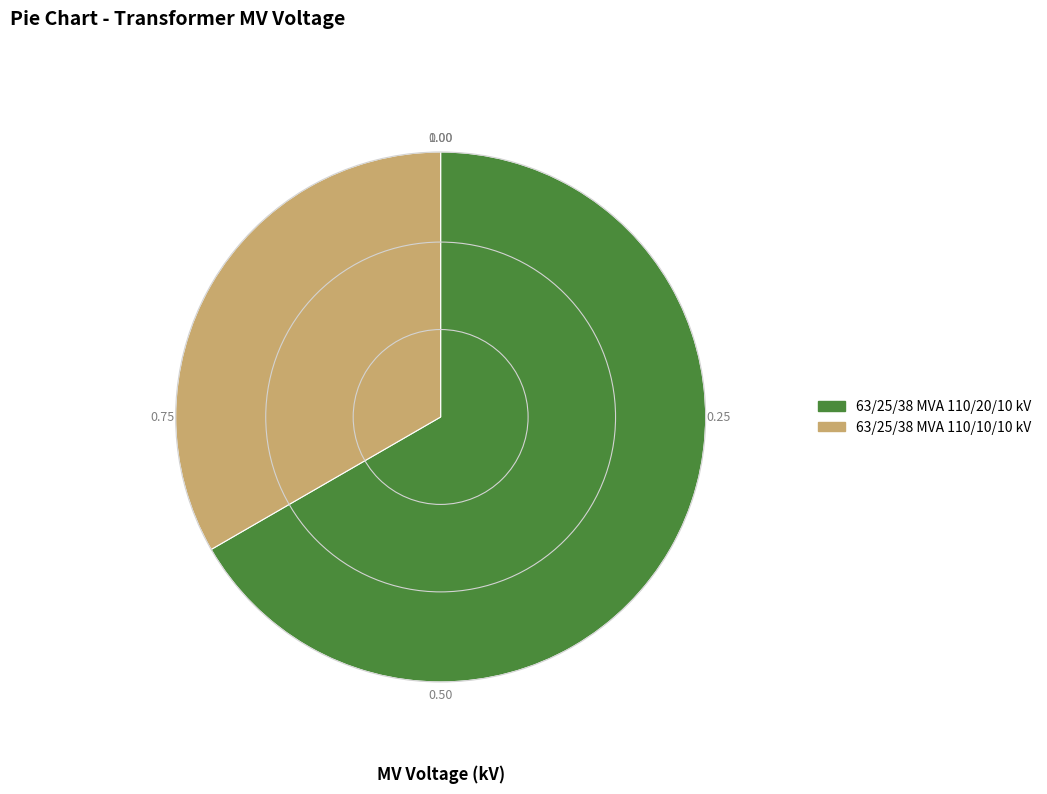

What is the majority slice?

63/25/38 MVA 110/20/10 kV